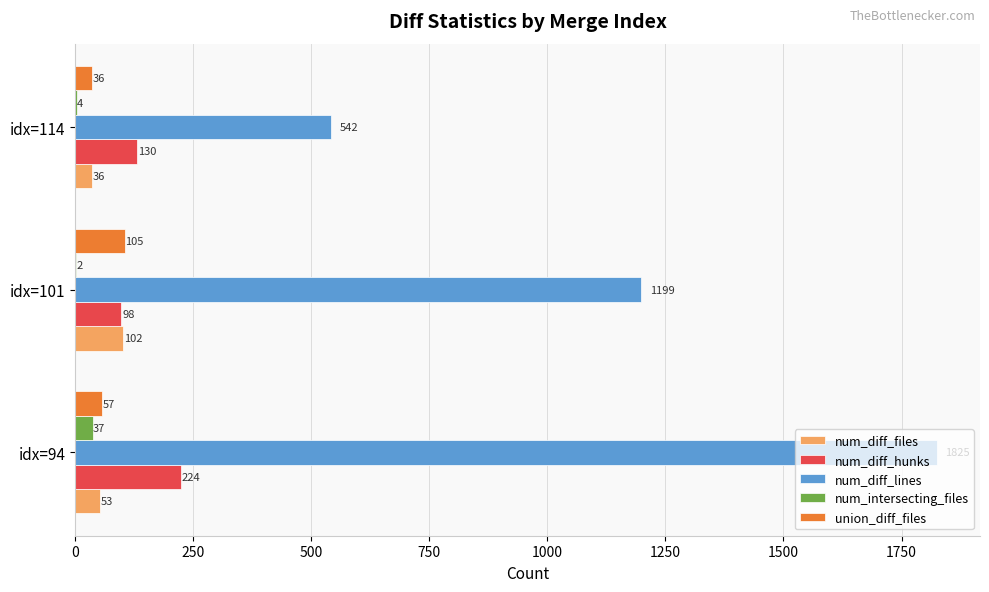

True or false: num_diff_files has a value of 36 at idx=114.

True